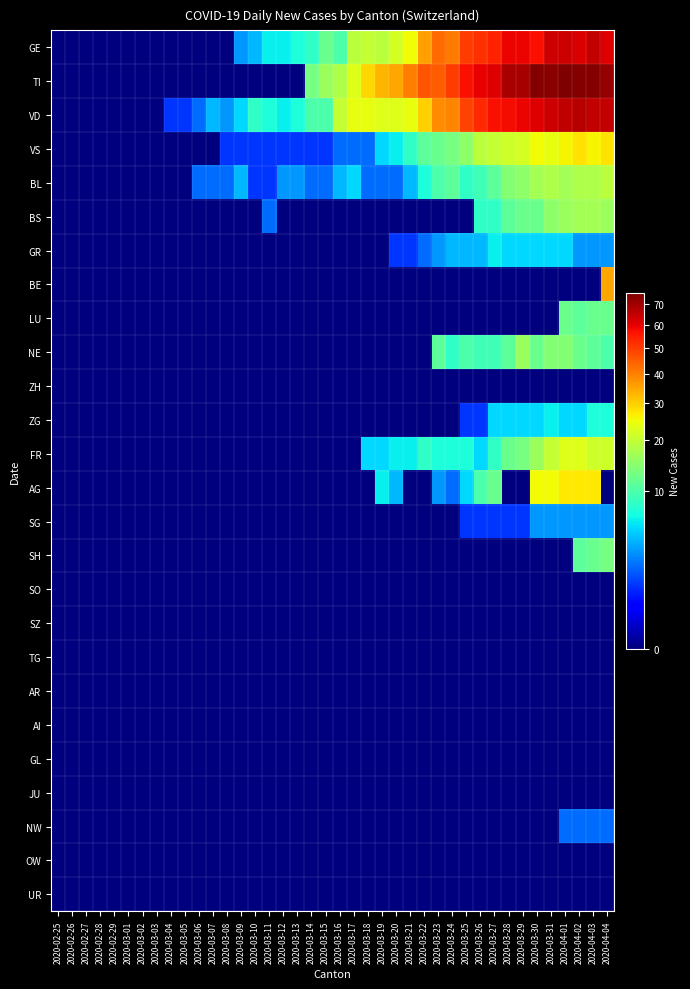

What is the difference between the highest and lowest values at 2020-04-03?

75